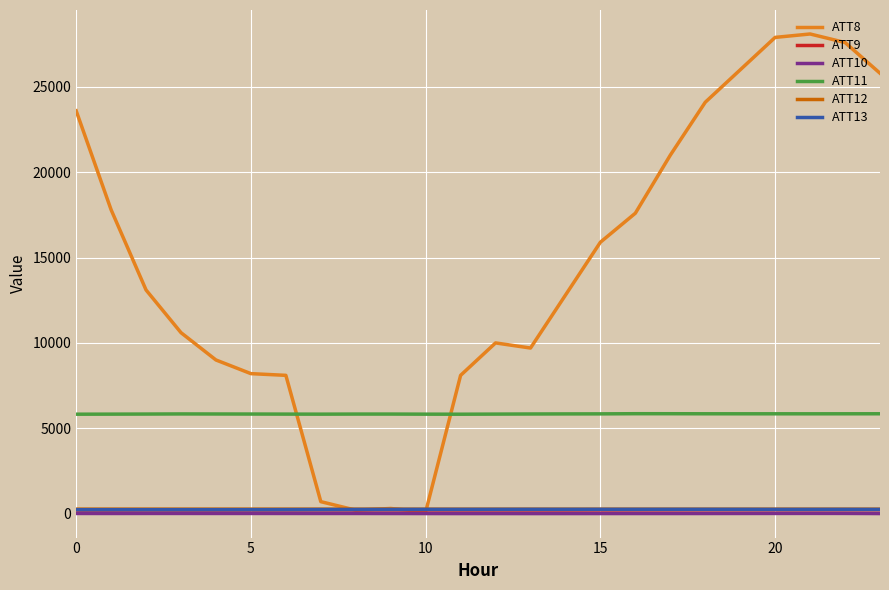

What is the maximum value shown in the chart?

28100.0